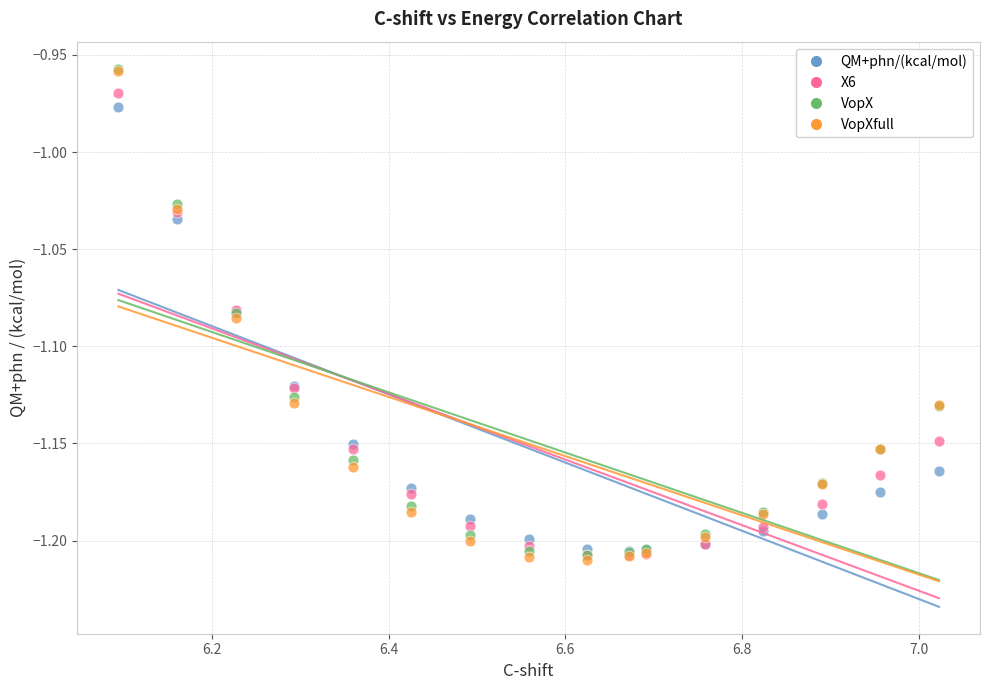

What are all the series names shown in the legend?

QM+phn/(kcal/mol), X6, VopX, VopXfull